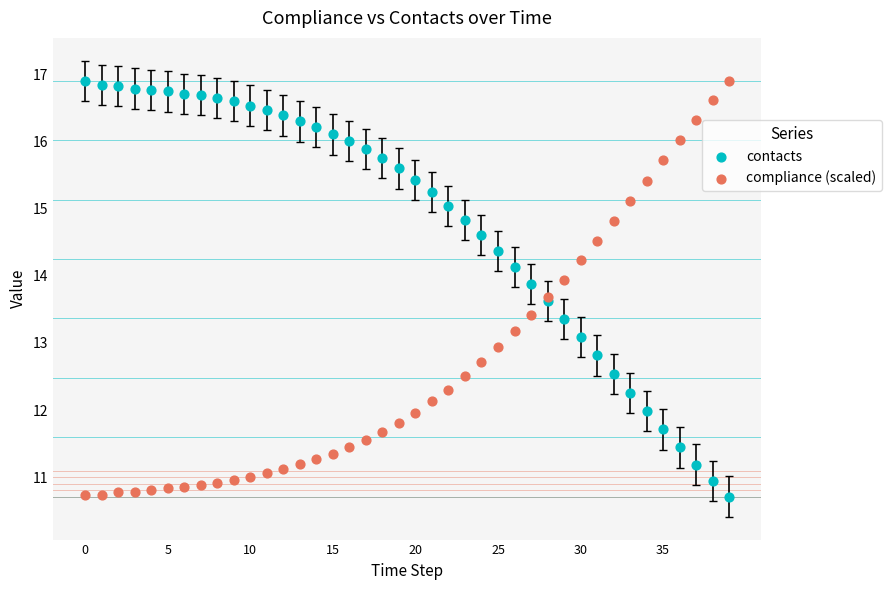

What are all the series names shown in the legend?

contacts, compliance (scaled)